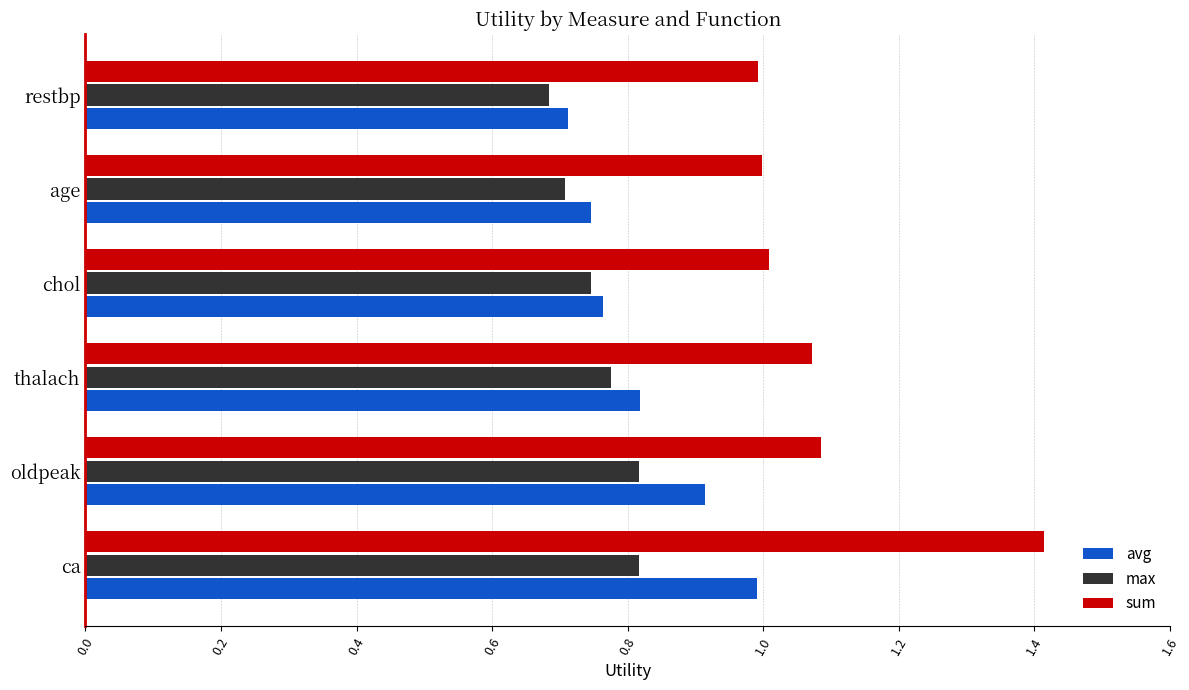

Is it true that avg equals 1.2 at age?

False